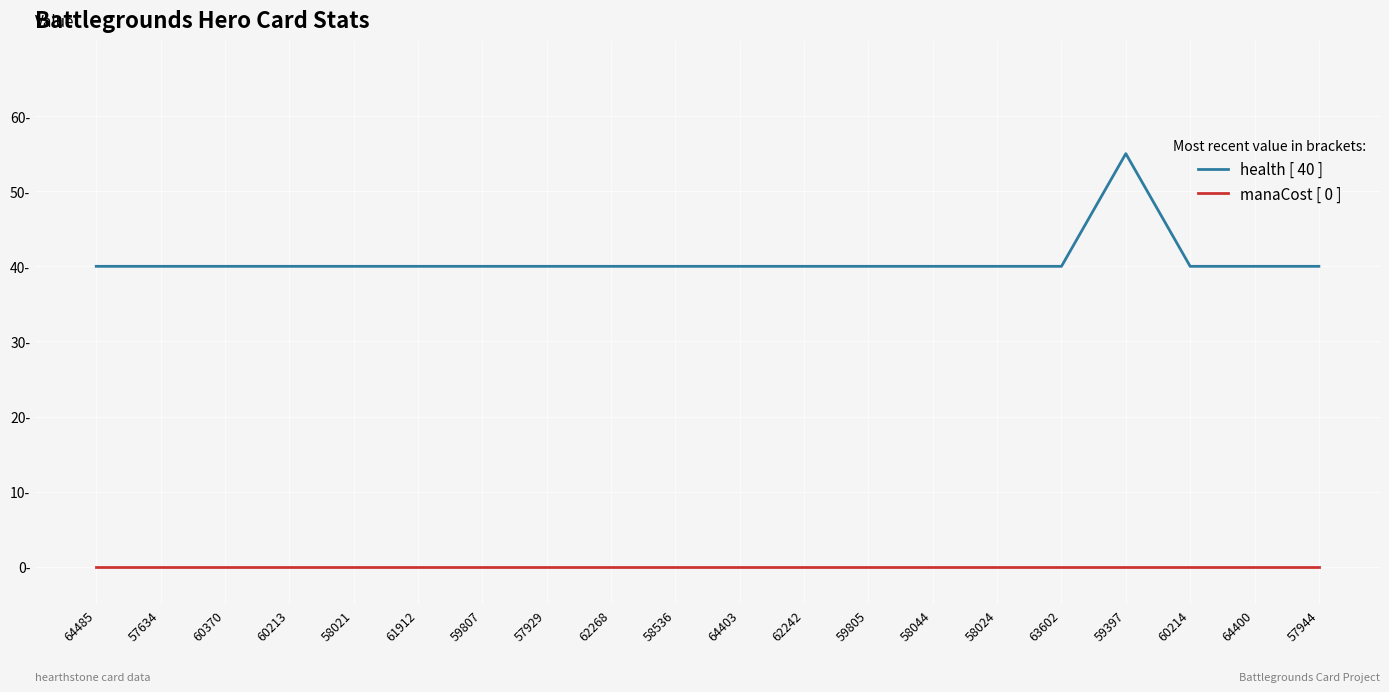

Is this an area chart (filled region under the line)?

No